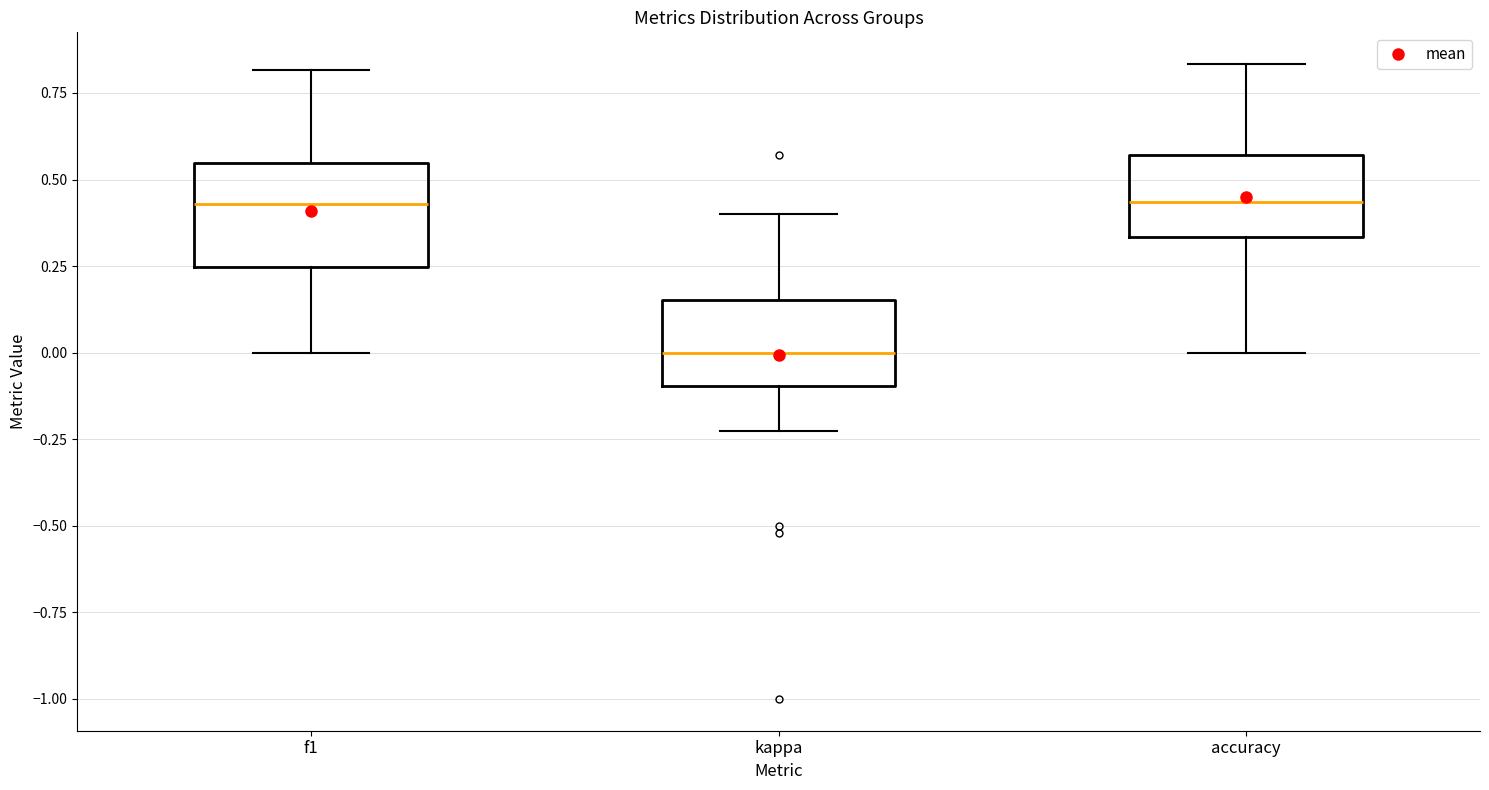

Where does the median line of the box for kappa sit on the y-axis? The values are not printed on the chart, so give them approximately, as read against the axis.

0.00